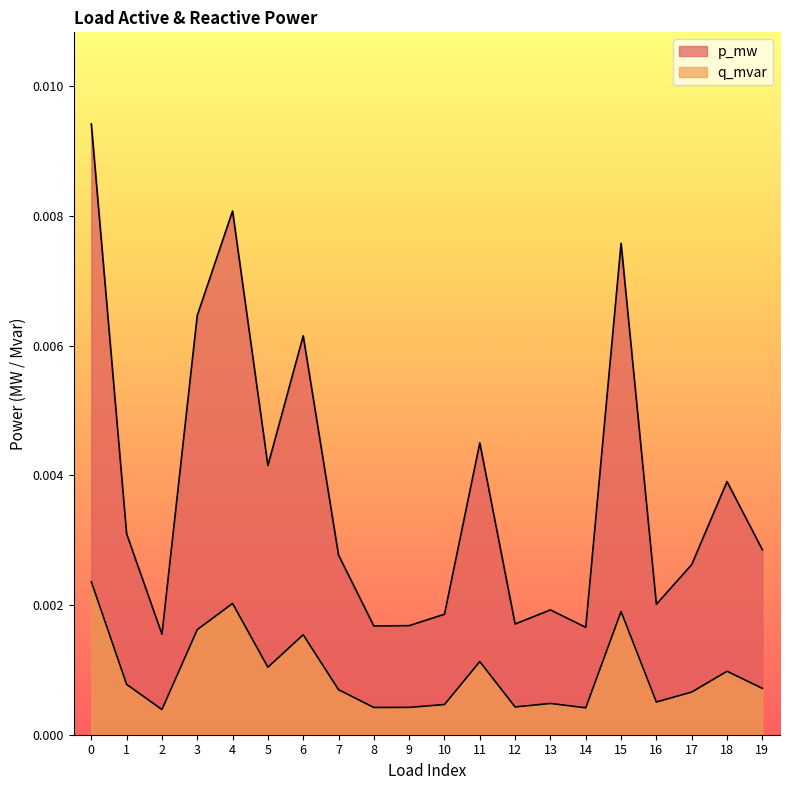

Does the chart display data point markers on the line(s)?

No